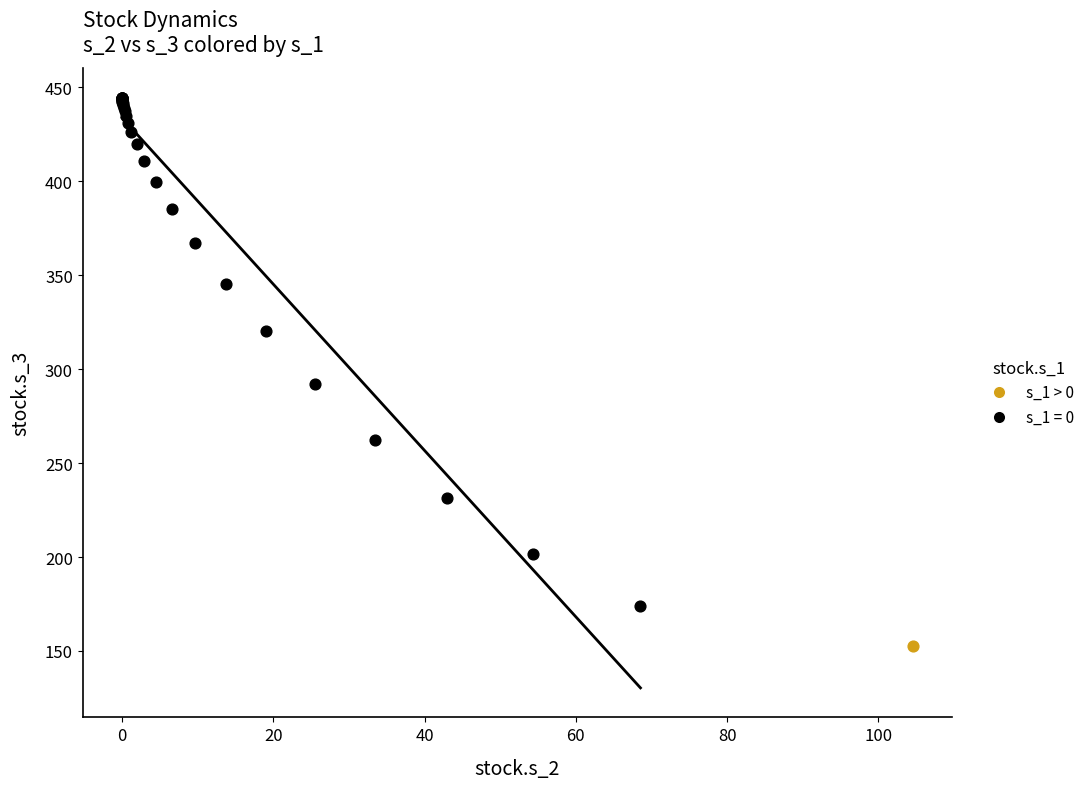

Which series reaches the maximum Y coordinate?

s_1 = 0